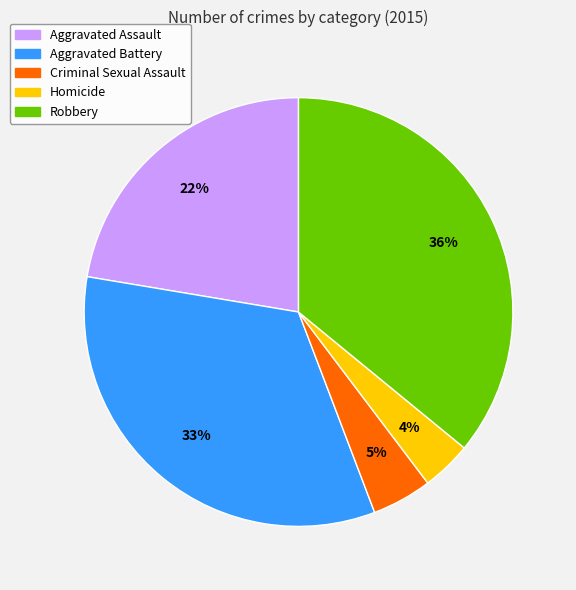

Between Robbery and Aggravated Assault, which is larger?

Robbery